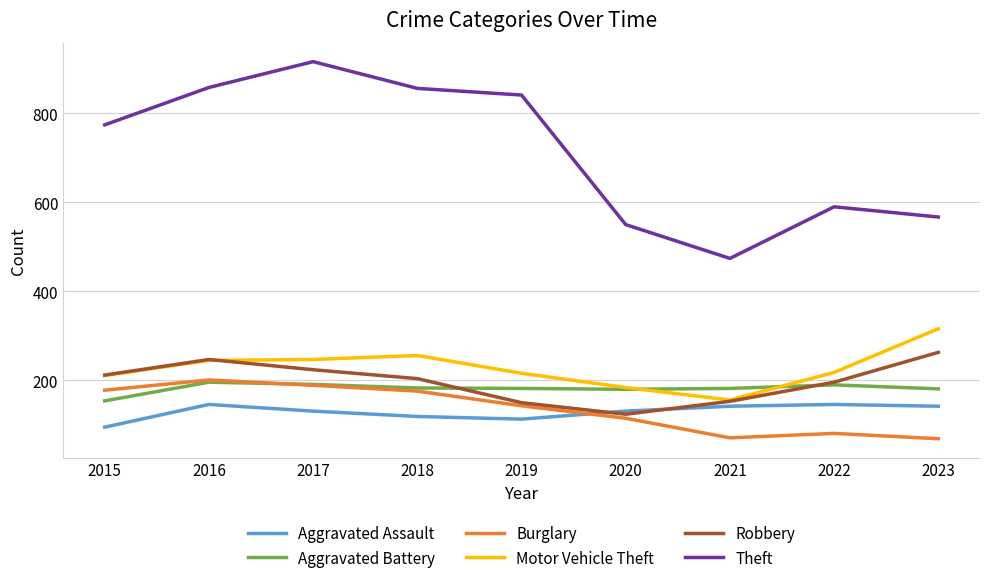

At how many categories does at least one series exceed 389?

9